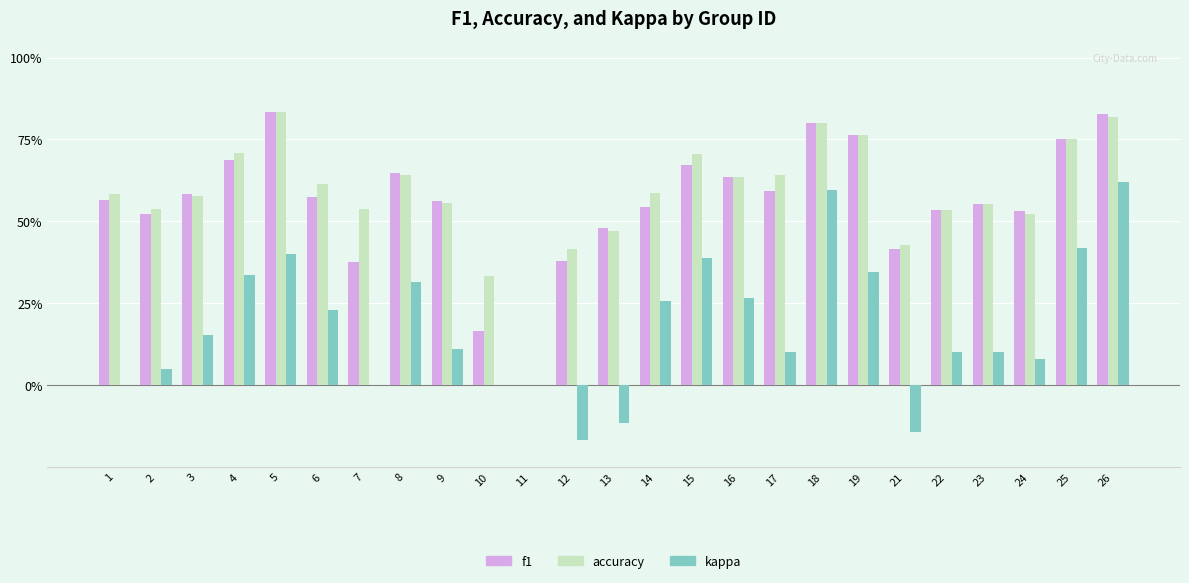

Is the value of f1 at 22 greater than the value of accuracy at 5?

No